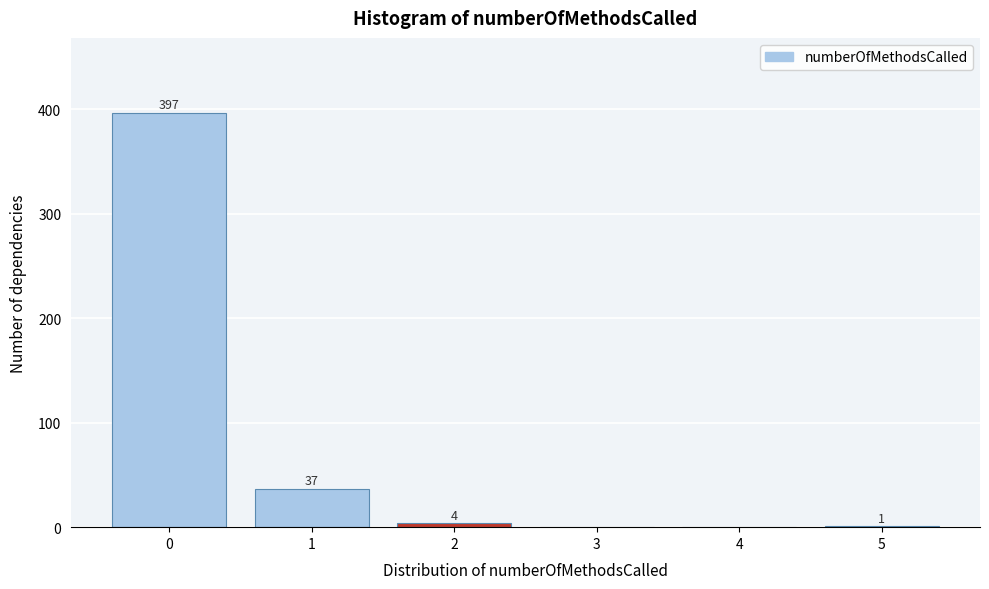

Reading left to right, extract all data points from this chart.

0=397	1=37	2=4	3=0	4=0	5=1